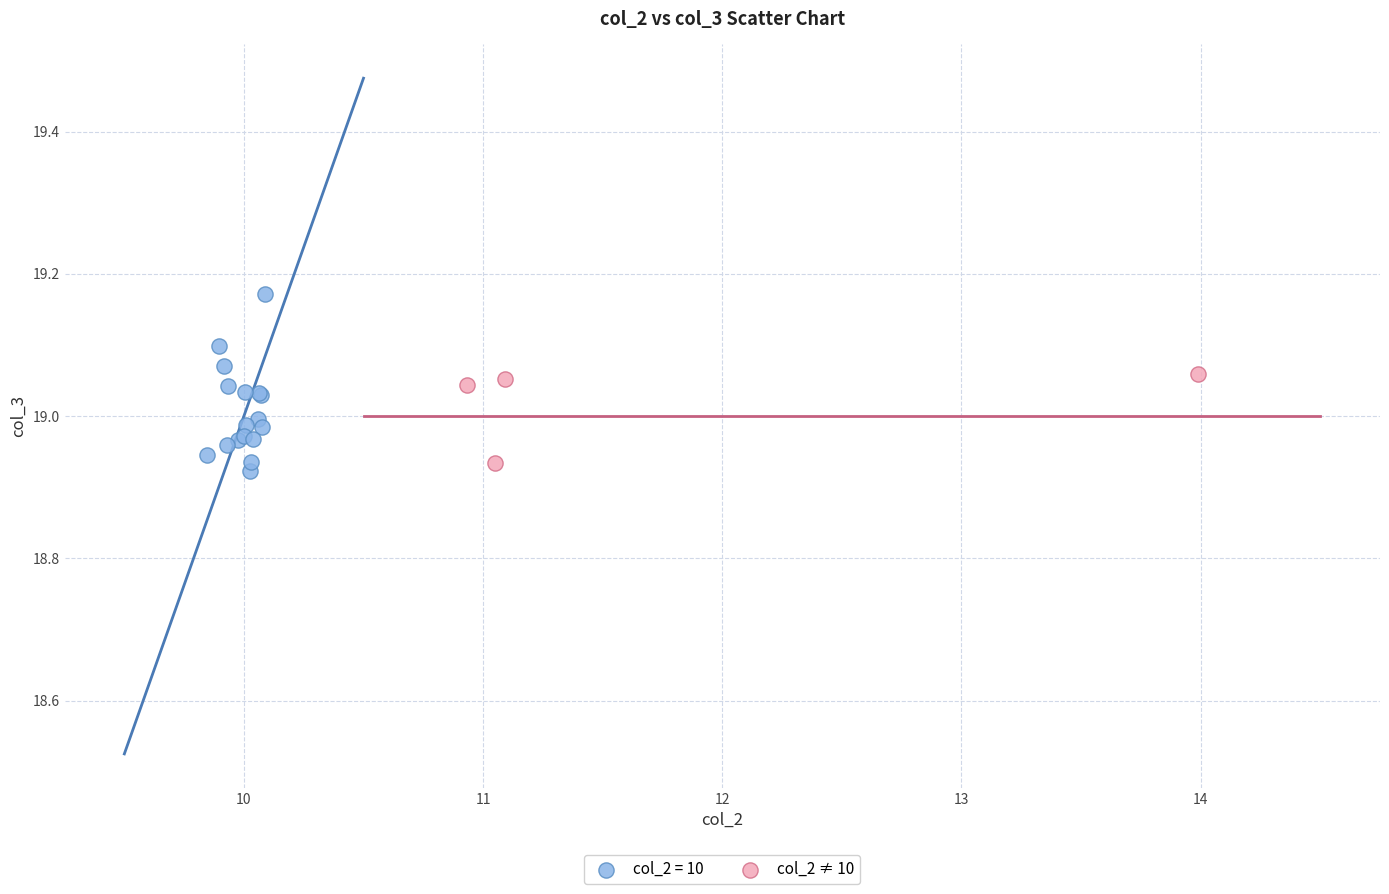

Which series has the widest spread of Y values?

col_2 = 10